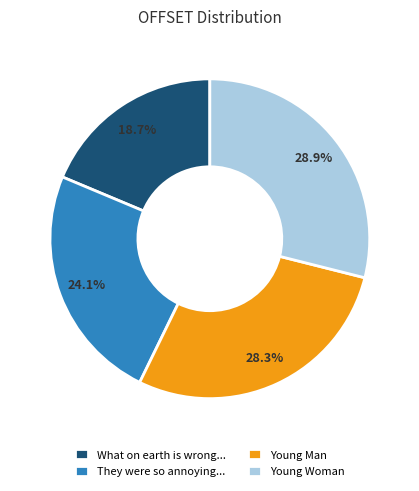

Rank the categories by value from highest to lowest.

Young Woman, Young Man, They were so annoying..., What on earth is wrong...